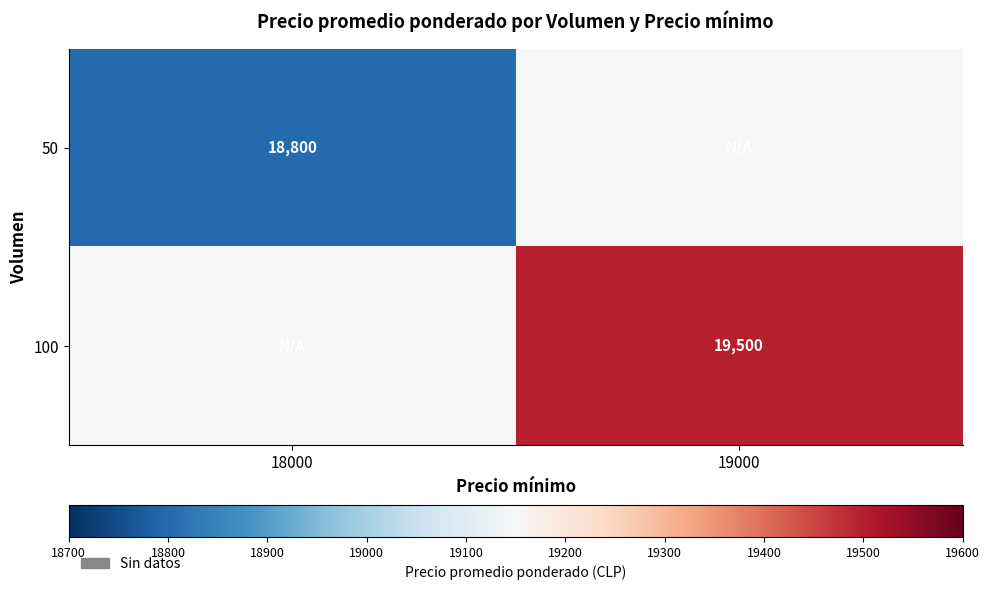

At which category does the chart reach its peak across all series?

19000